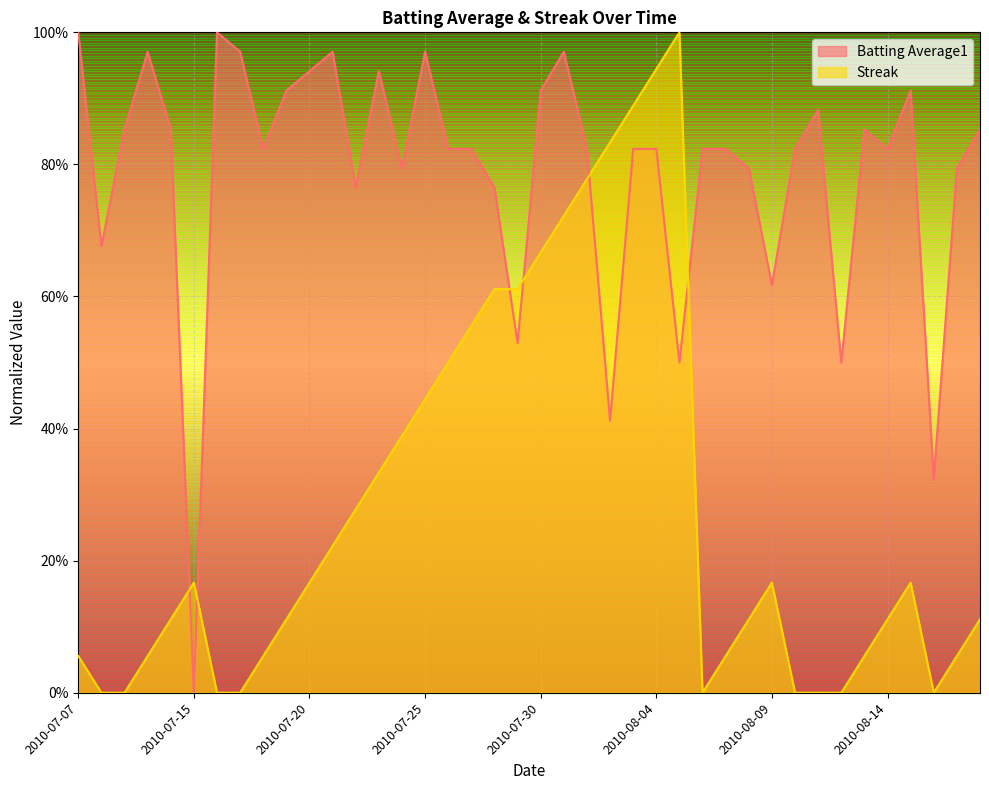

Does the chart display data point markers on the line(s)?

No